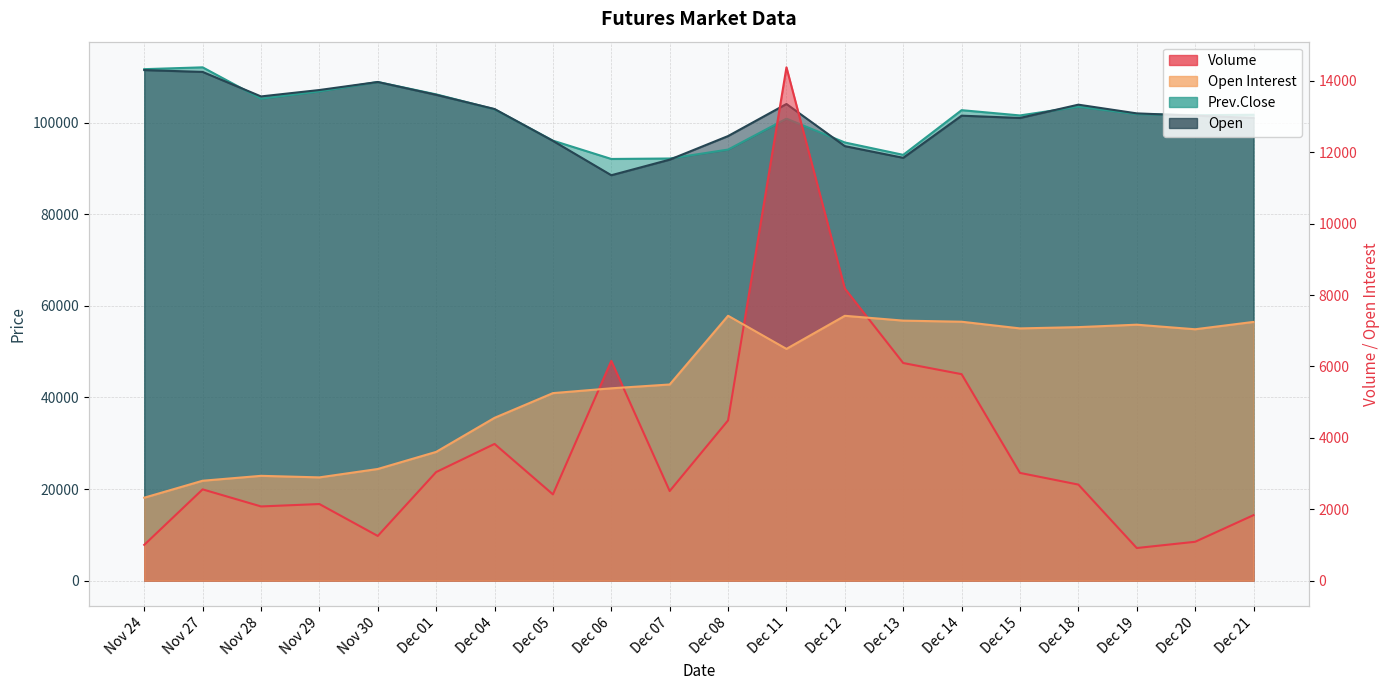

At which category is the sum across all series the highest?

Nov 27